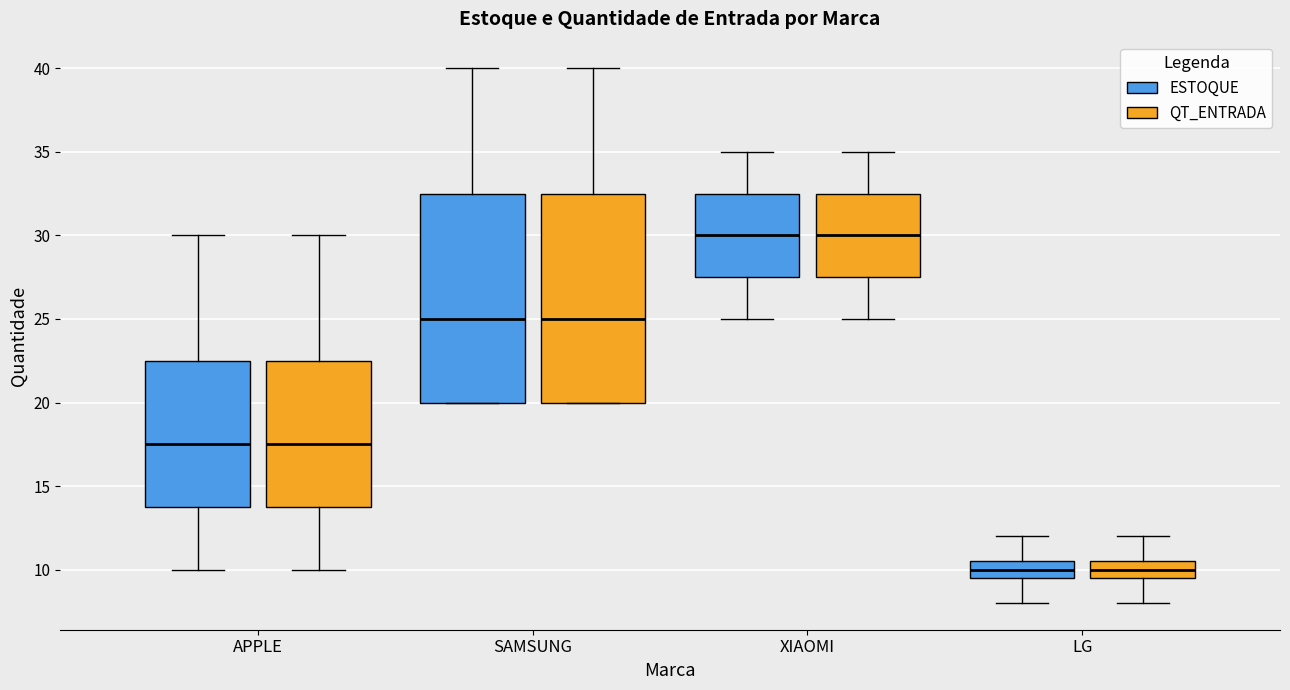

Reading left to right, transcribe this box plot: for each box, give where its median line is, the range the box spans, and where its two whiskers end, as read against the y-axis. The values are not printed on the chart, so give them approximately, as read against the axis.

APPLE (ESTOQUE): median 17.5, box 14.0 to 22.5, whiskers 10.0 to 30.0
APPLE (QT_ENTRADA): median 17.5, box 14.0 to 22.5, whiskers 10.0 to 30.0
SAMSUNG (ESTOQUE): median 25.0, box 20.0 to 32.5, whiskers 20.0 to 40.0
SAMSUNG (QT_ENTRADA): median 25.0, box 20.0 to 32.5, whiskers 20.0 to 40.0
XIAOMI (ESTOQUE): median 30.0, box 27.5 to 32.5, whiskers 25.0 to 35.0
XIAOMI (QT_ENTRADA): median 30.0, box 27.5 to 32.5, whiskers 25.0 to 35.0
LG (ESTOQUE): median 10.0, box 9.5 to 10.5, whiskers 8.0 to 12.0
LG (QT_ENTRADA): median 10.0, box 9.5 to 10.5, whiskers 8.0 to 12.0